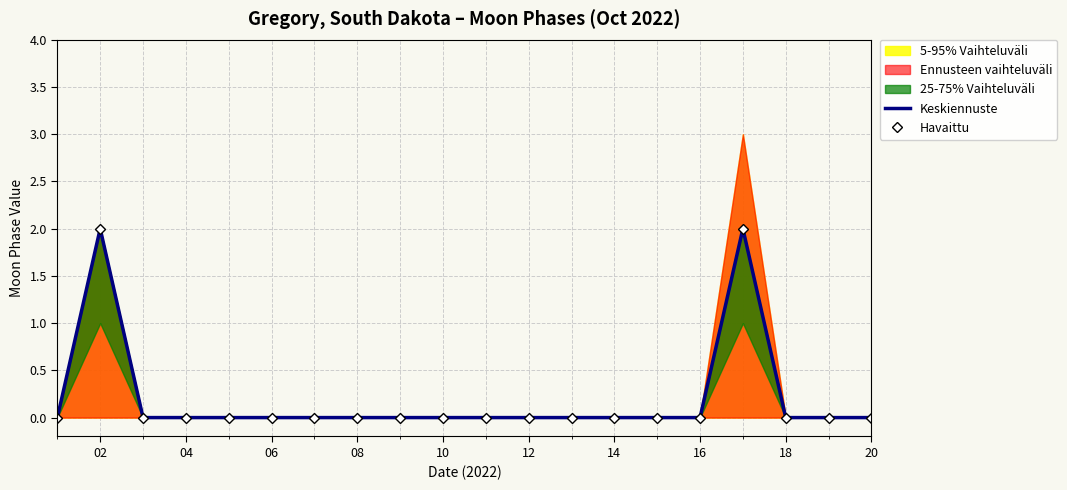

Is it true that Keskiennuste equals 0 at 14?

True